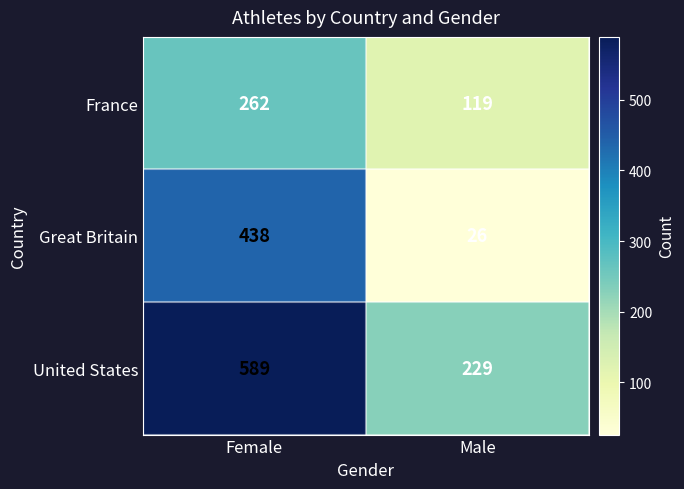

True or false: United States has a value of 589 at Female.

True